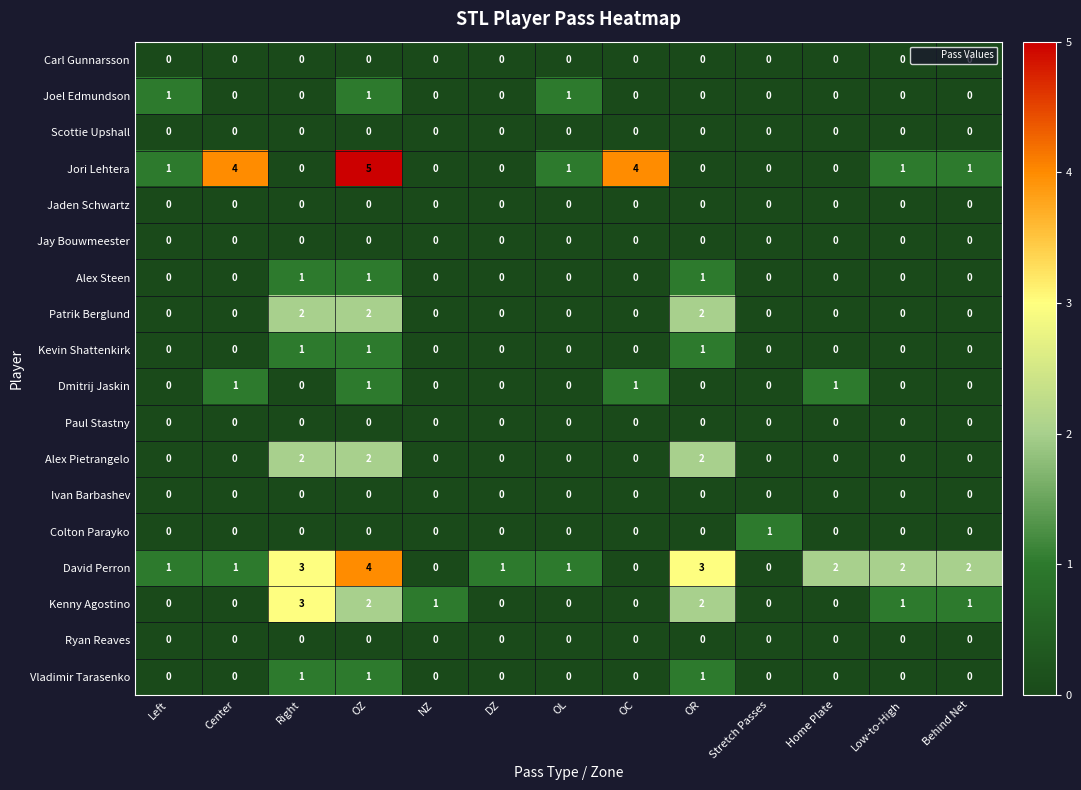

The value of Carl Gunnarsson at Right is 0. True or false?

True